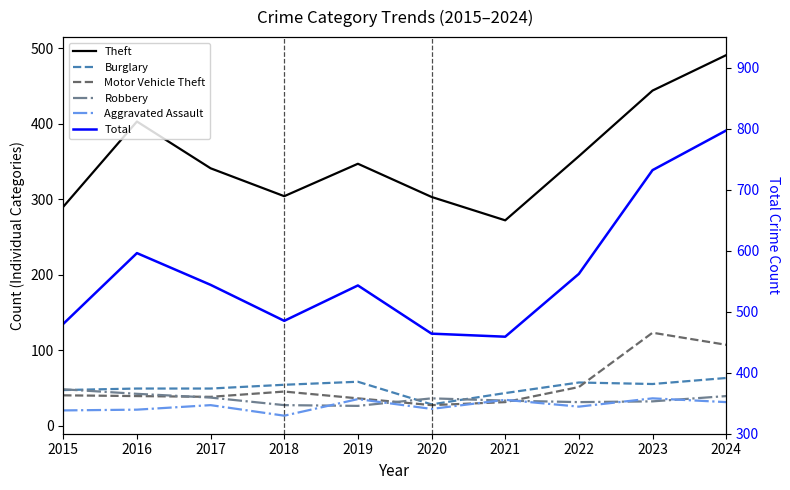

Where do Robbery and Motor Vehicle Theft first cross each other?

2016 and 2017